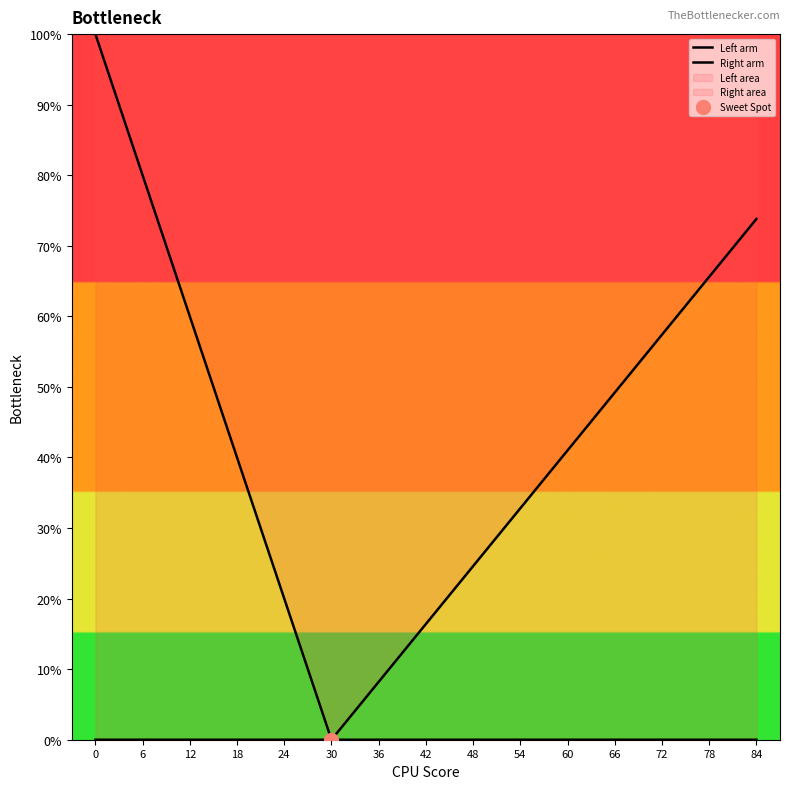

What is the difference between the maximum and minimum values in the Left arm series?

1.0